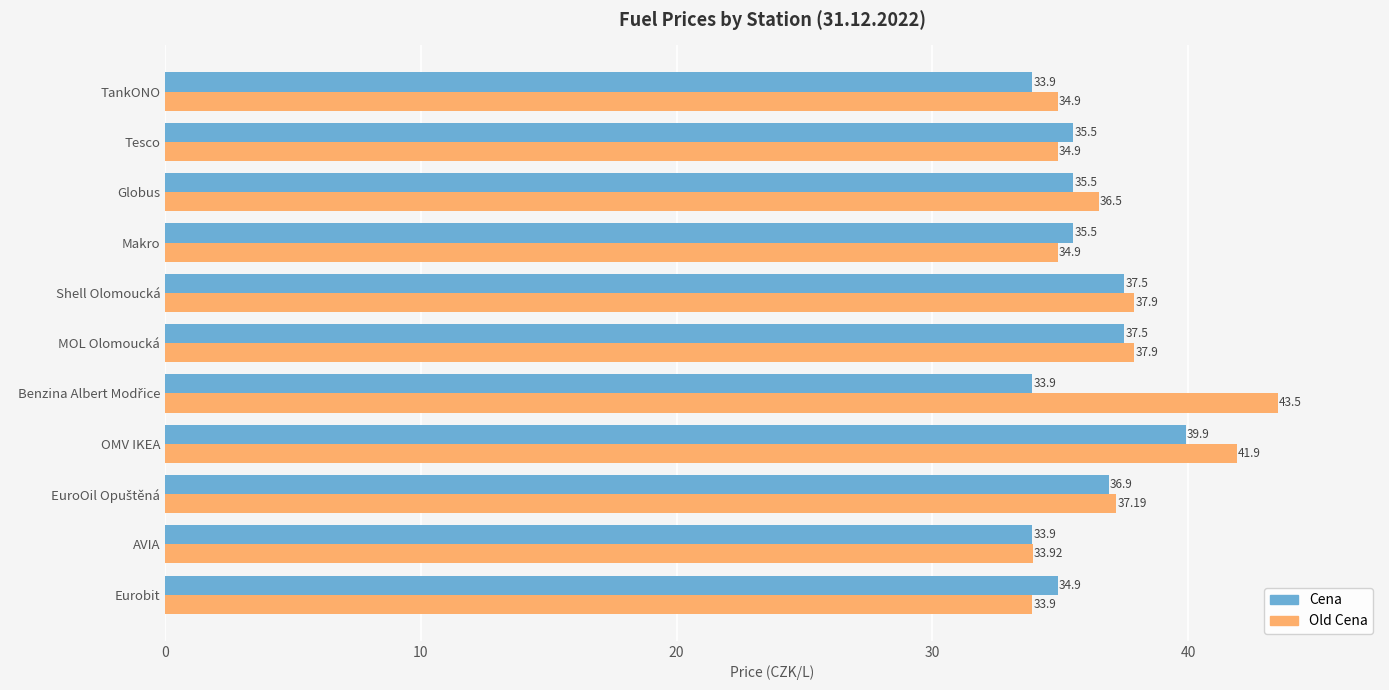

Which series changed the most between OMV IKEA and AVIA?

Old Cena